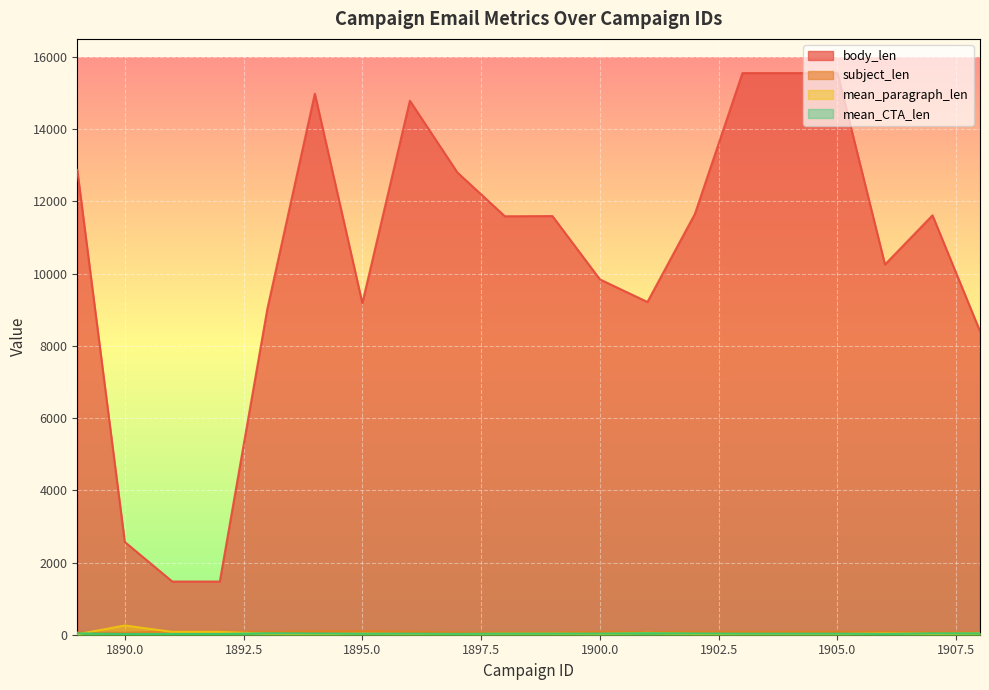

True or false: mean_CTA_len has more than 2 interior local peaks.

True